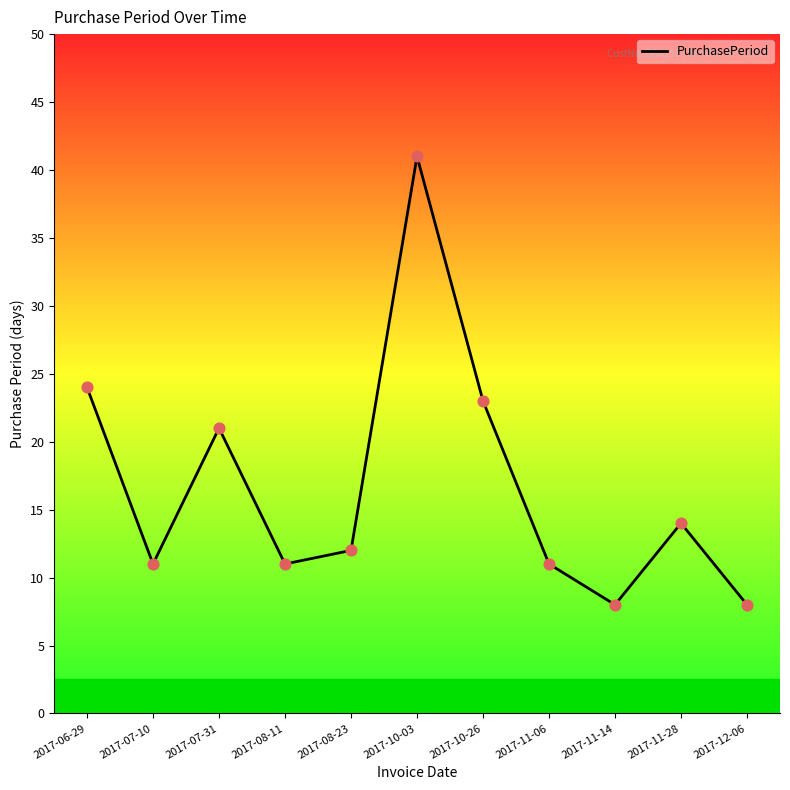

Approximately how many times larger is the value at 2017-11-06 compared to 2017-10-03?

0.3